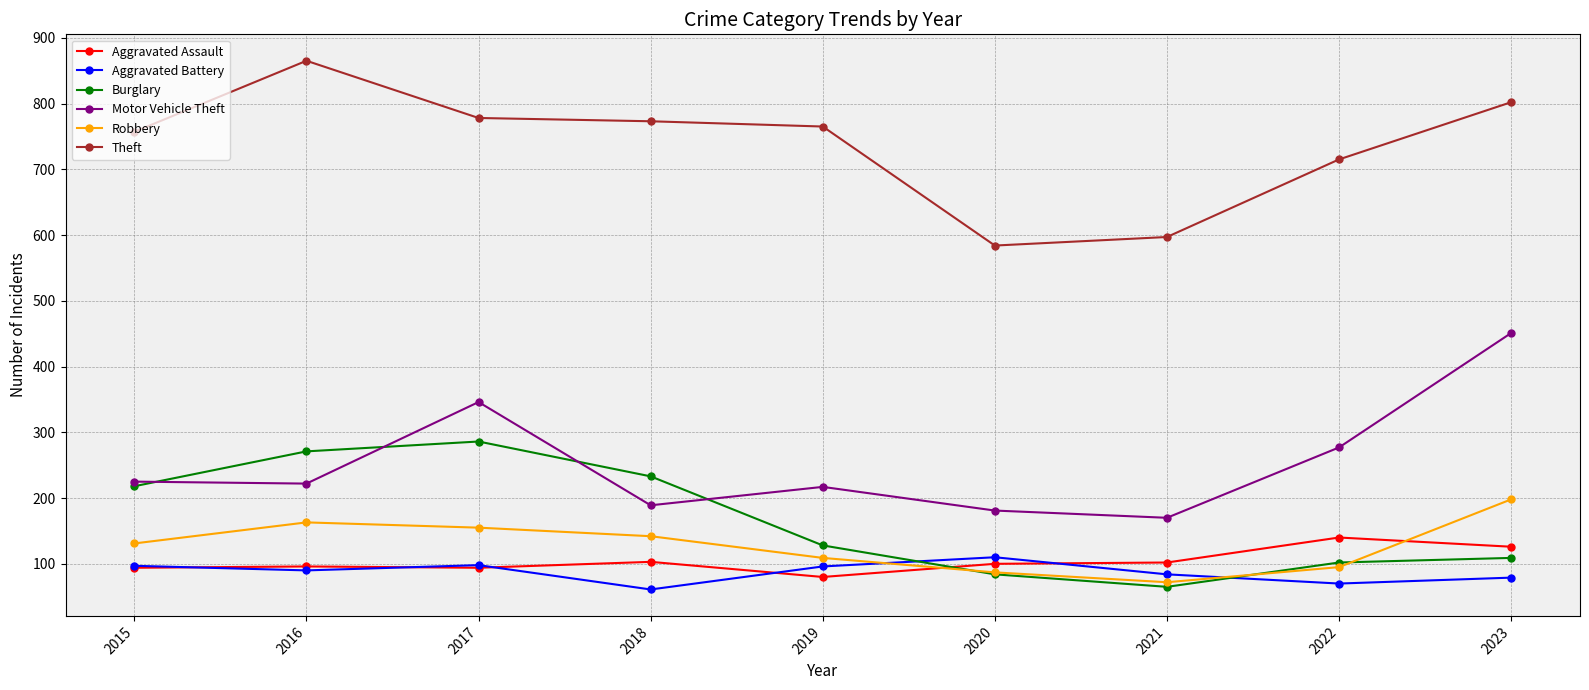

What is the sum of all Robbery values?

1152